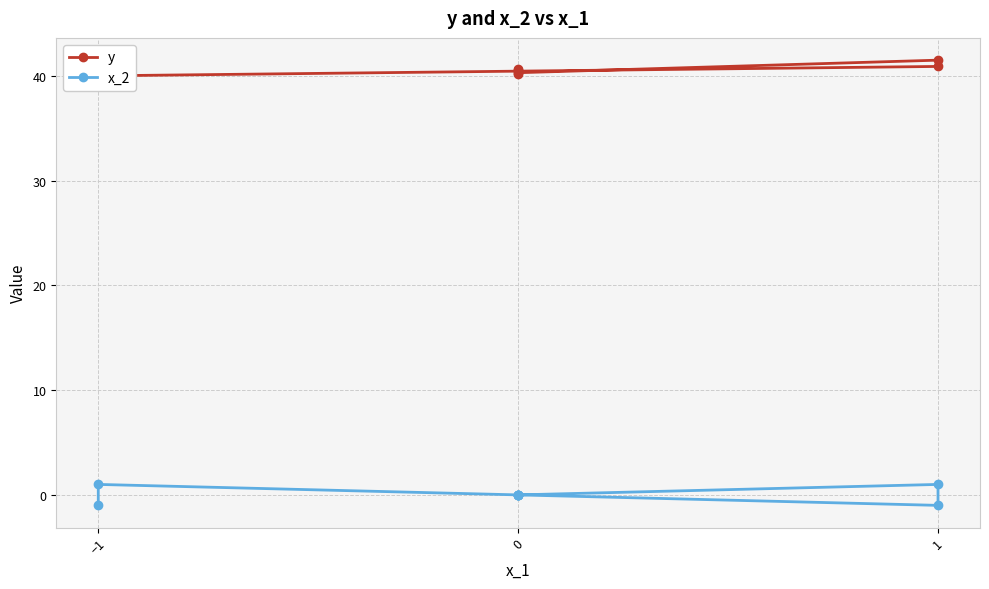

Reading left to right, list all the values displayed in this chart.

y: 39.3	40.0	40.9	41.5	40.3	40.5	40.7	40.2	40.6
x_2: -1.0	1.0	-1.0	1.0	0.0	0.0	0.0	0.0	0.0